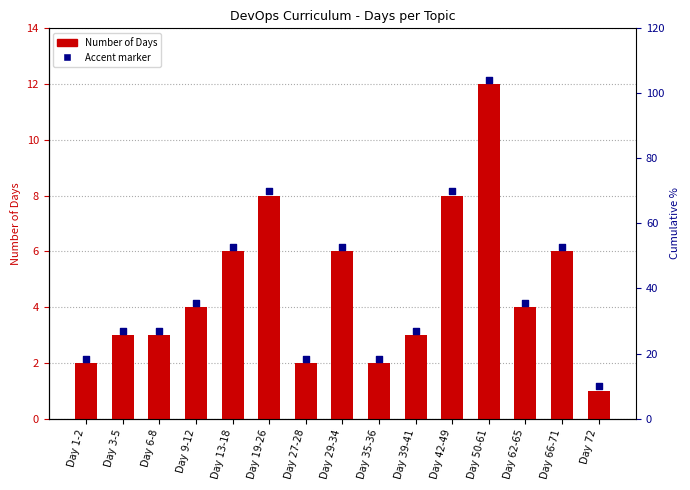

What is the total value across all series at Day 19-26?

16.1